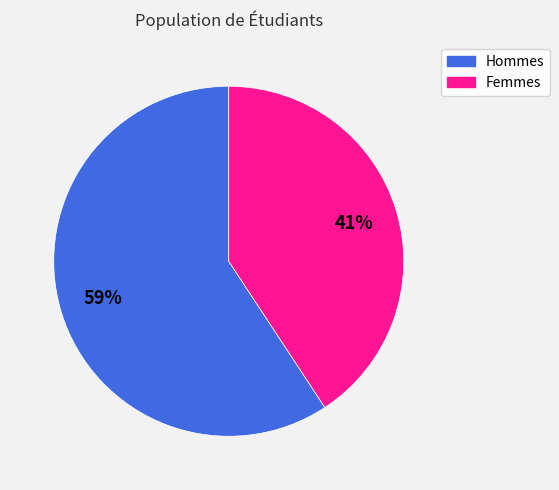

Is there any slice that represents more than half of the pie?

Yes